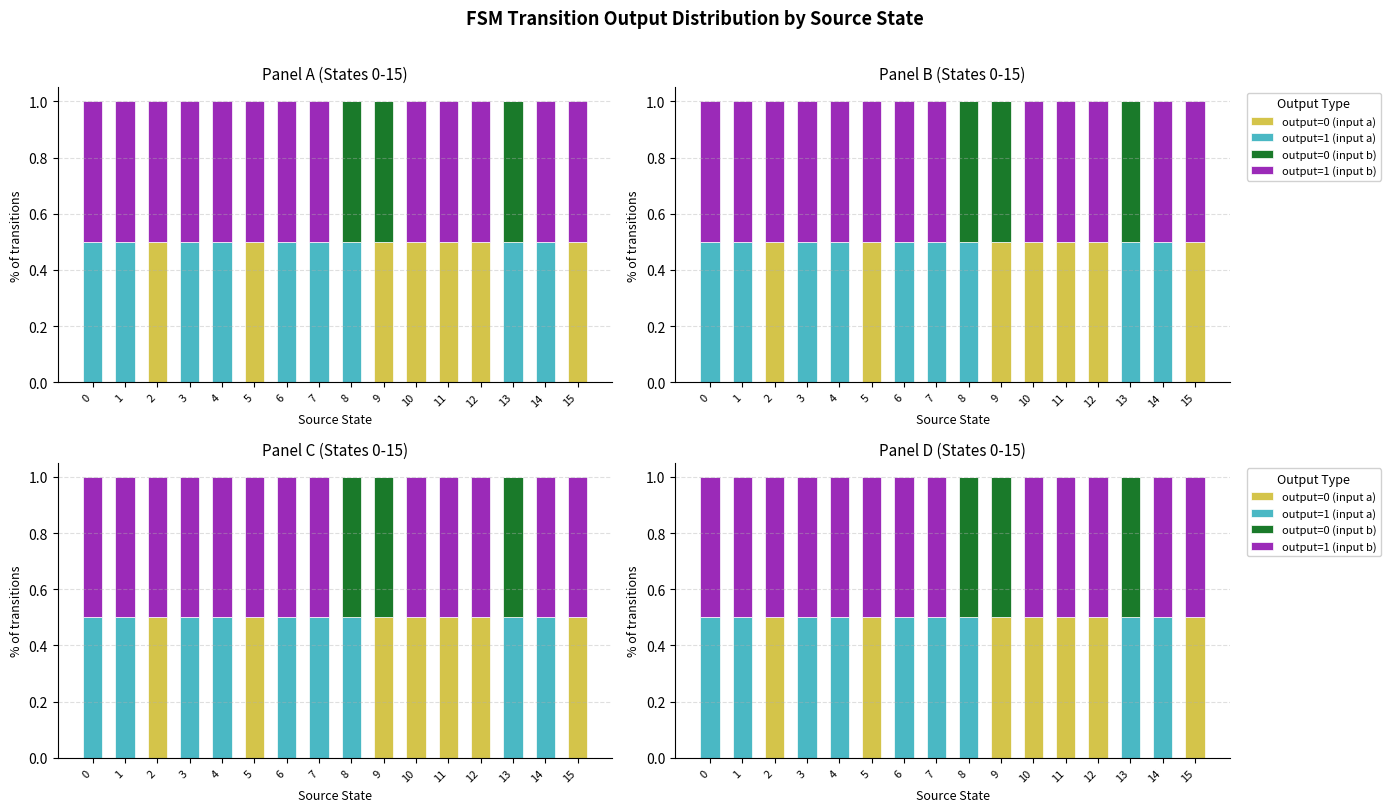

The output=1 (input b) series shows 0.5 at 11. True or false?

True